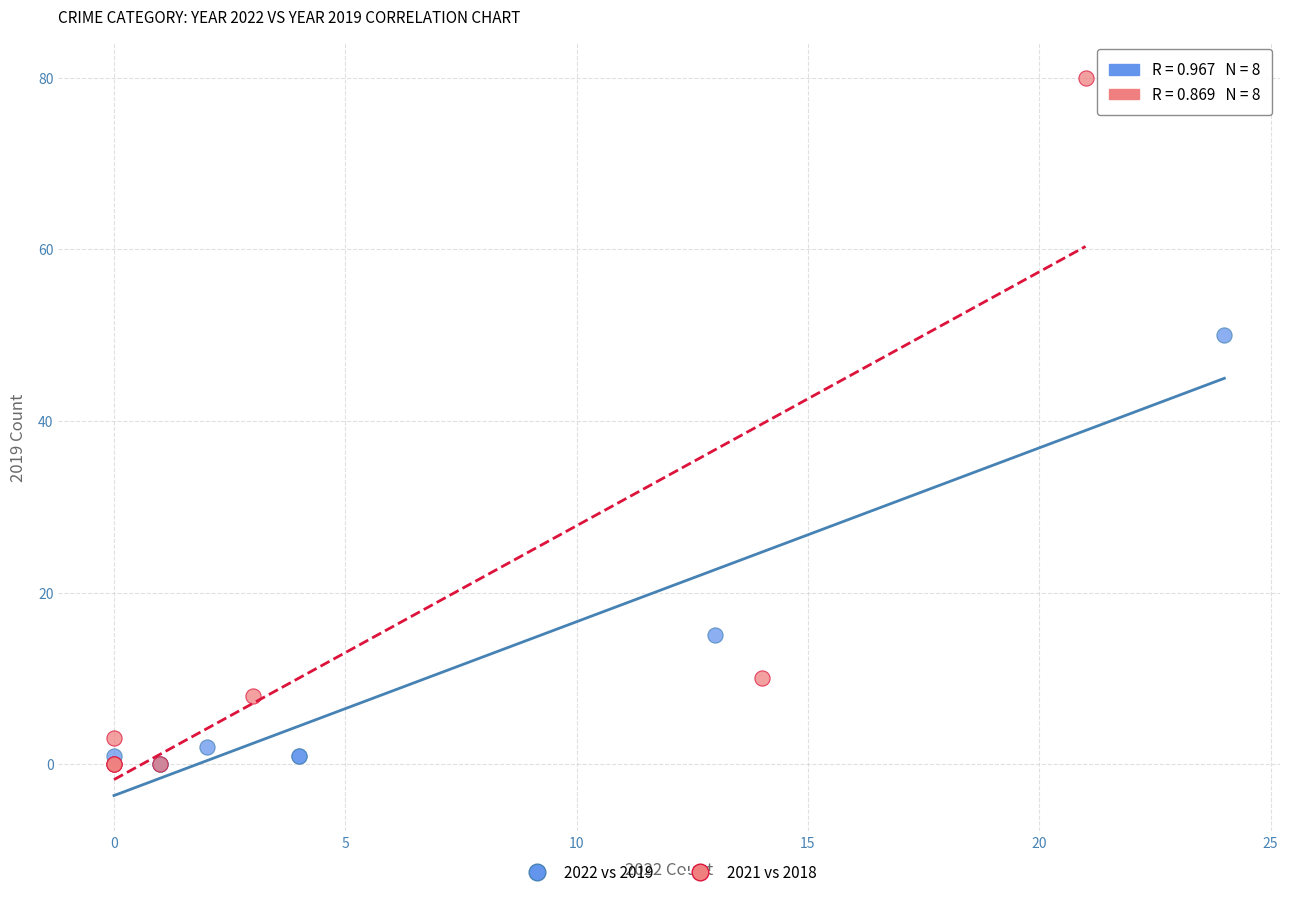

What are all the series names shown in the legend?

2022 vs 2019, 2021 vs 2018